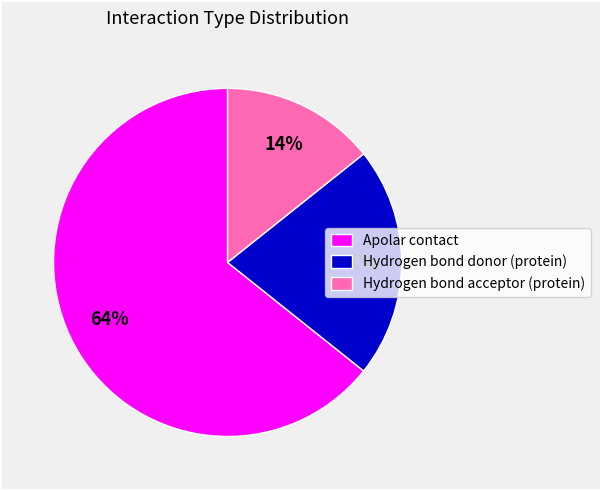

Which category has the biggest portion of the pie?

Apolar contact